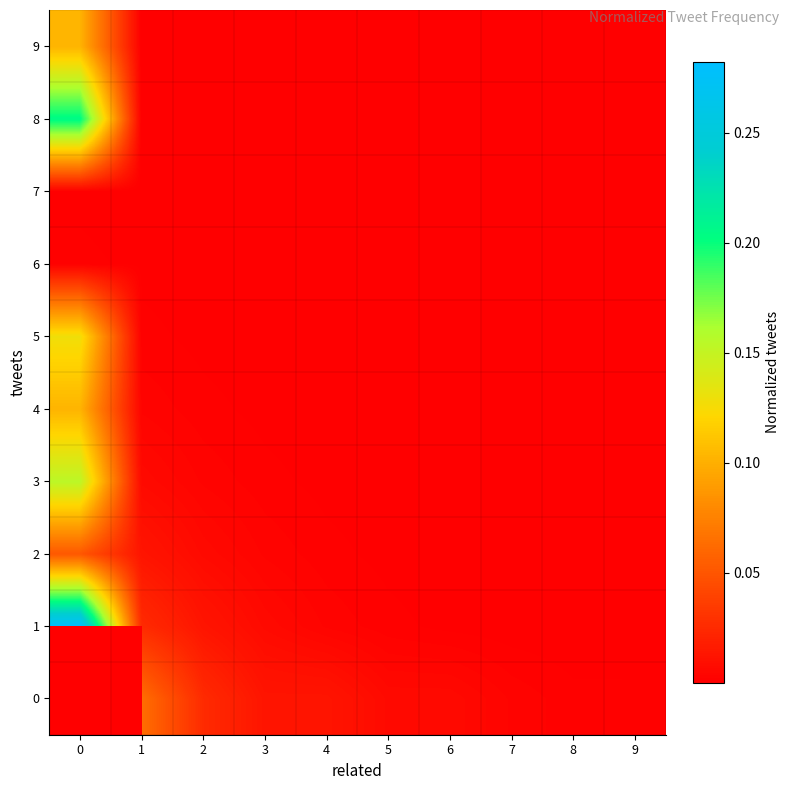

What is the total value across all series at 1?

0.1